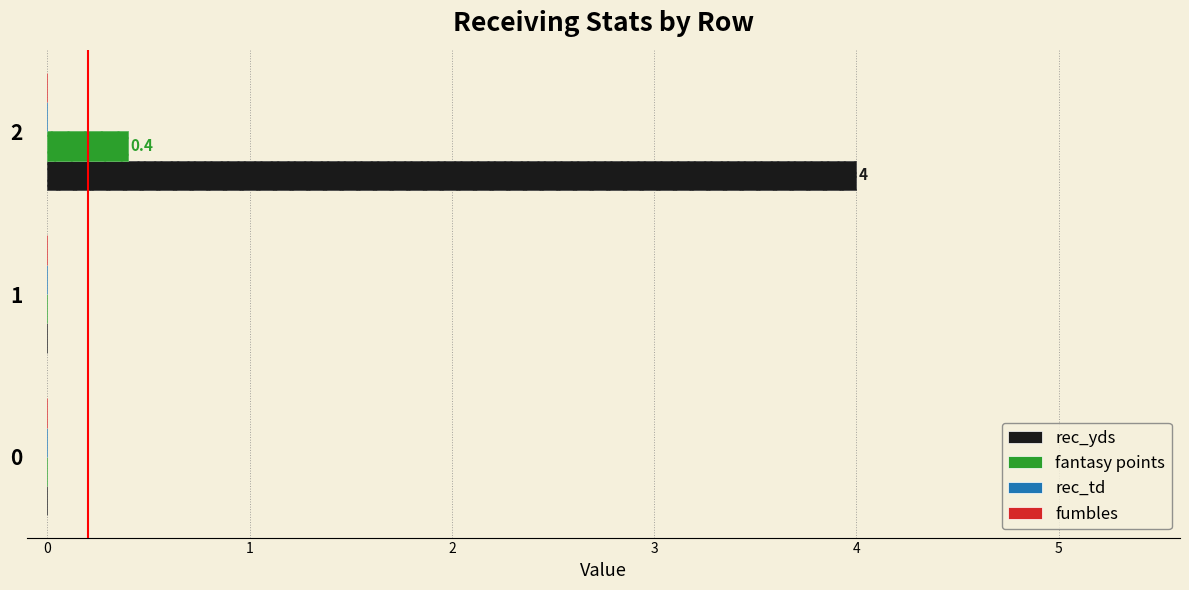

Reading right to left, transcribe all the data shown in this chart.

rec_yds: 4.0	0.0	0.0
fantasy points: 0.4	0.0	0.0
rec_td: 0.2	0.2	0.2
fumbles: 0.2	0.2	0.2